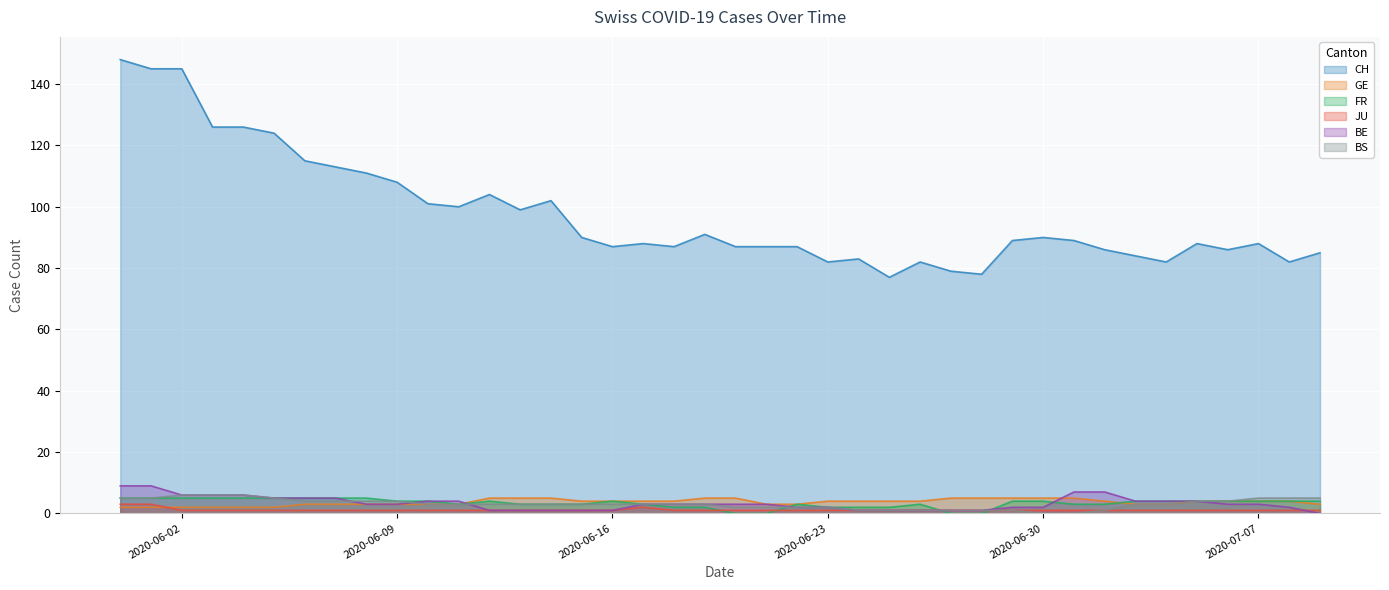

True or false: BS has more than 0 points higher than both neighbors.

False